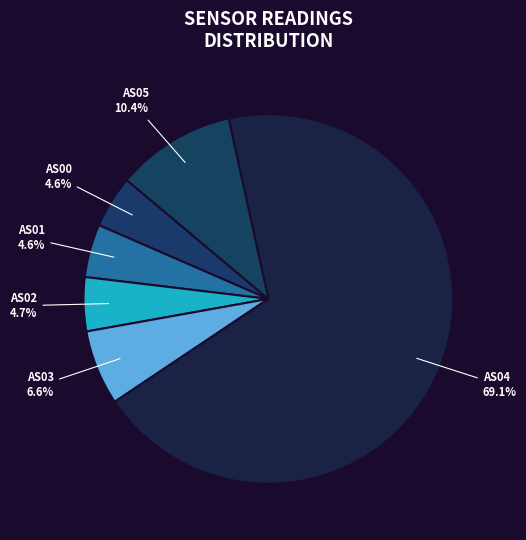

Which category has the biggest portion of the pie?

AS04